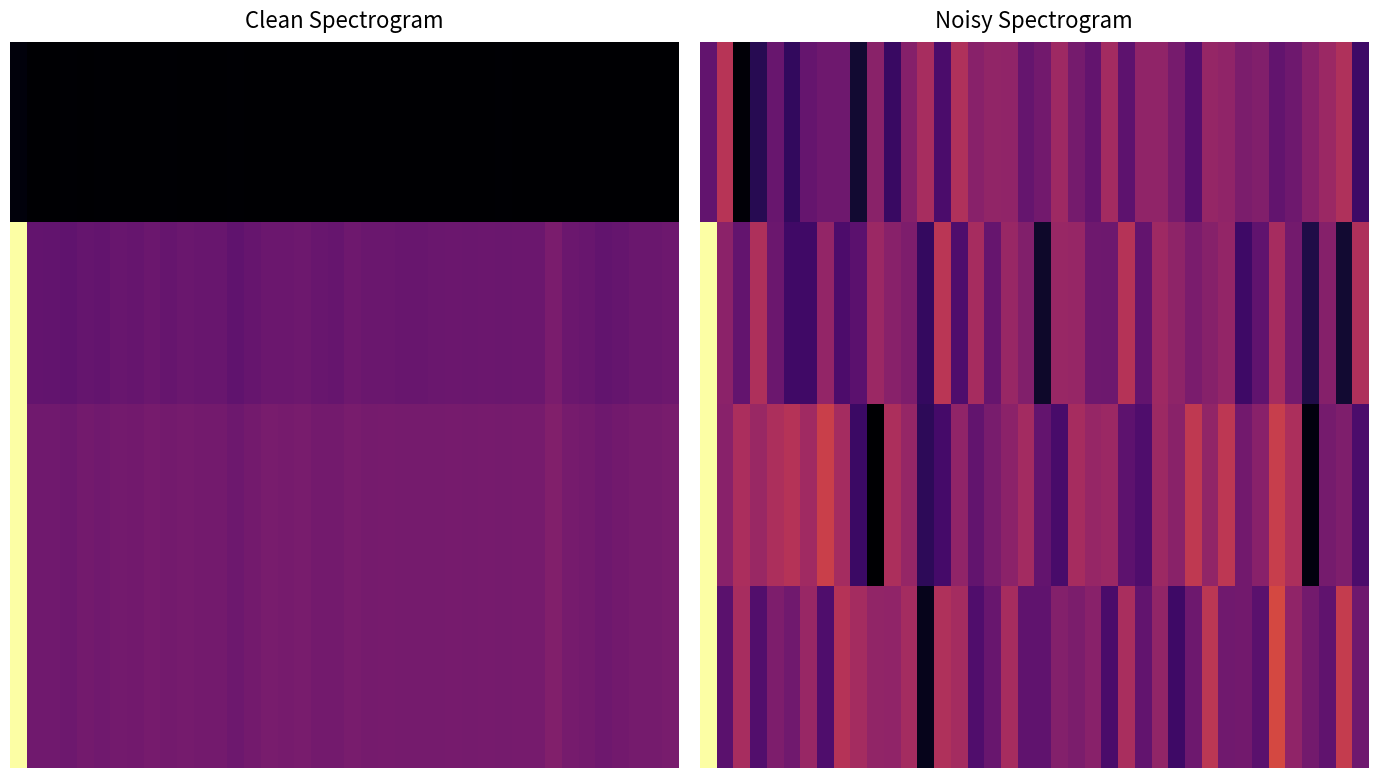

Which has a higher value, 9 or 23?

23